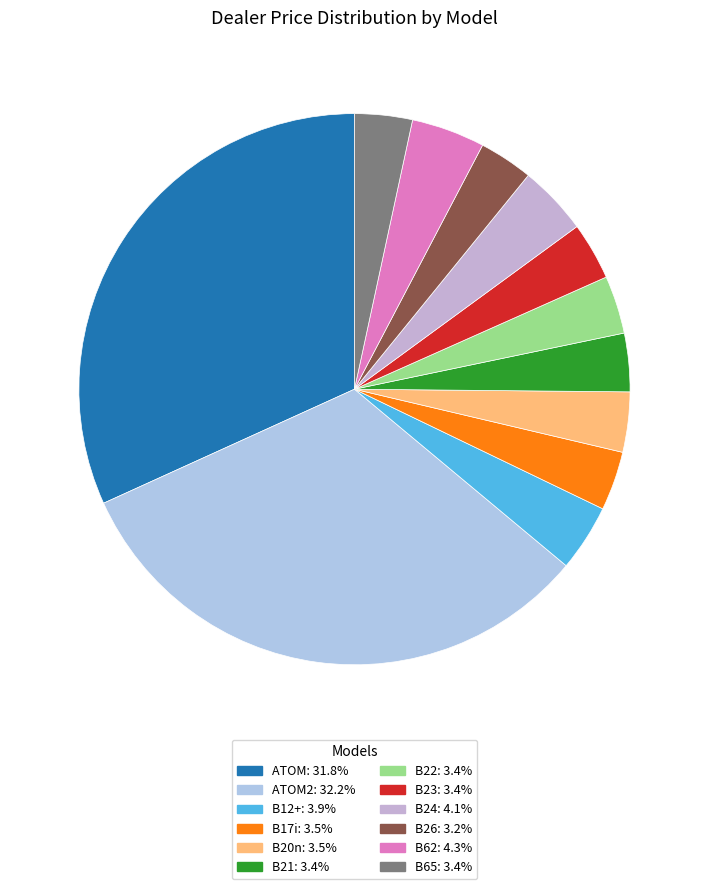

Is there any slice that represents more than half of the pie?

No